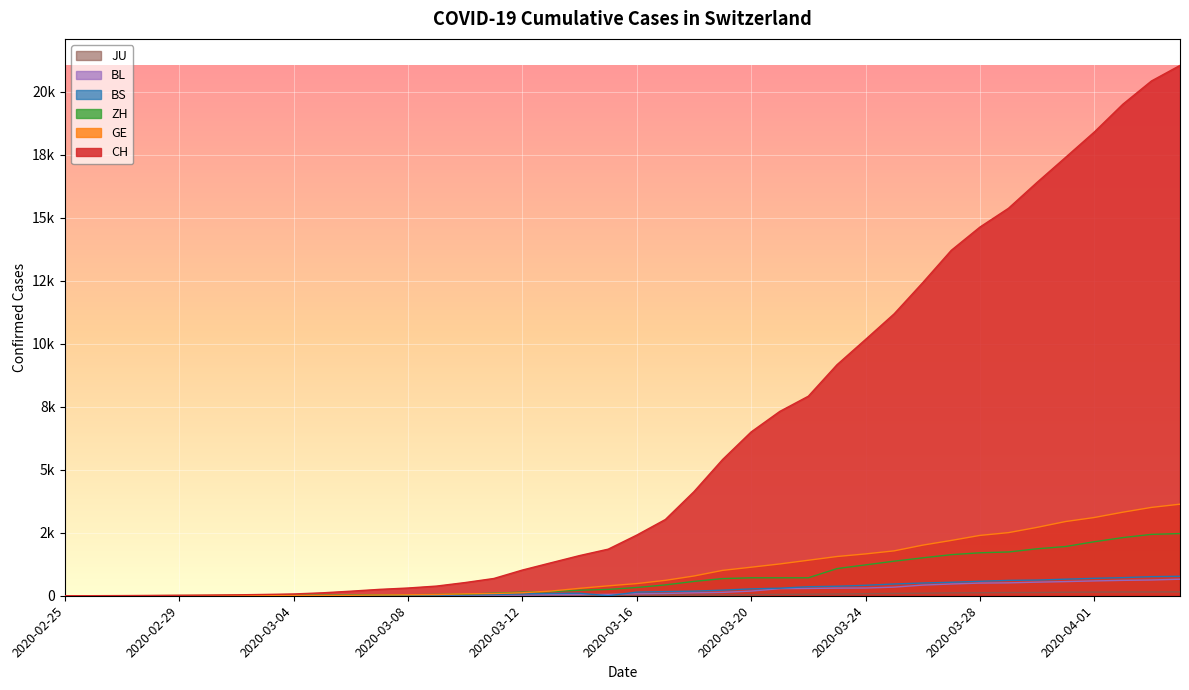

Which series has the widest spread of values?

CH